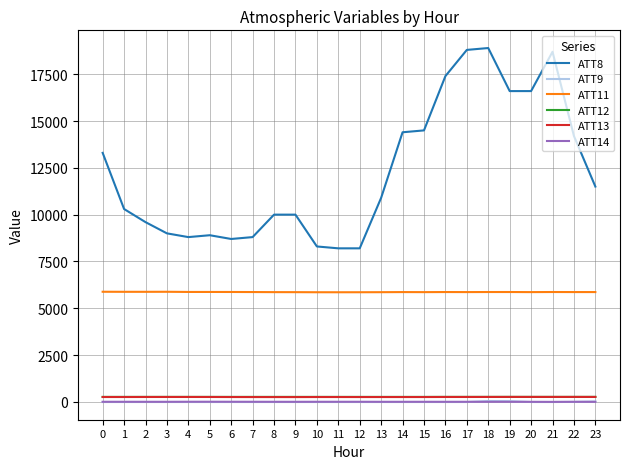

True or false: ATT13 and ATT8 intersect in this chart.

False